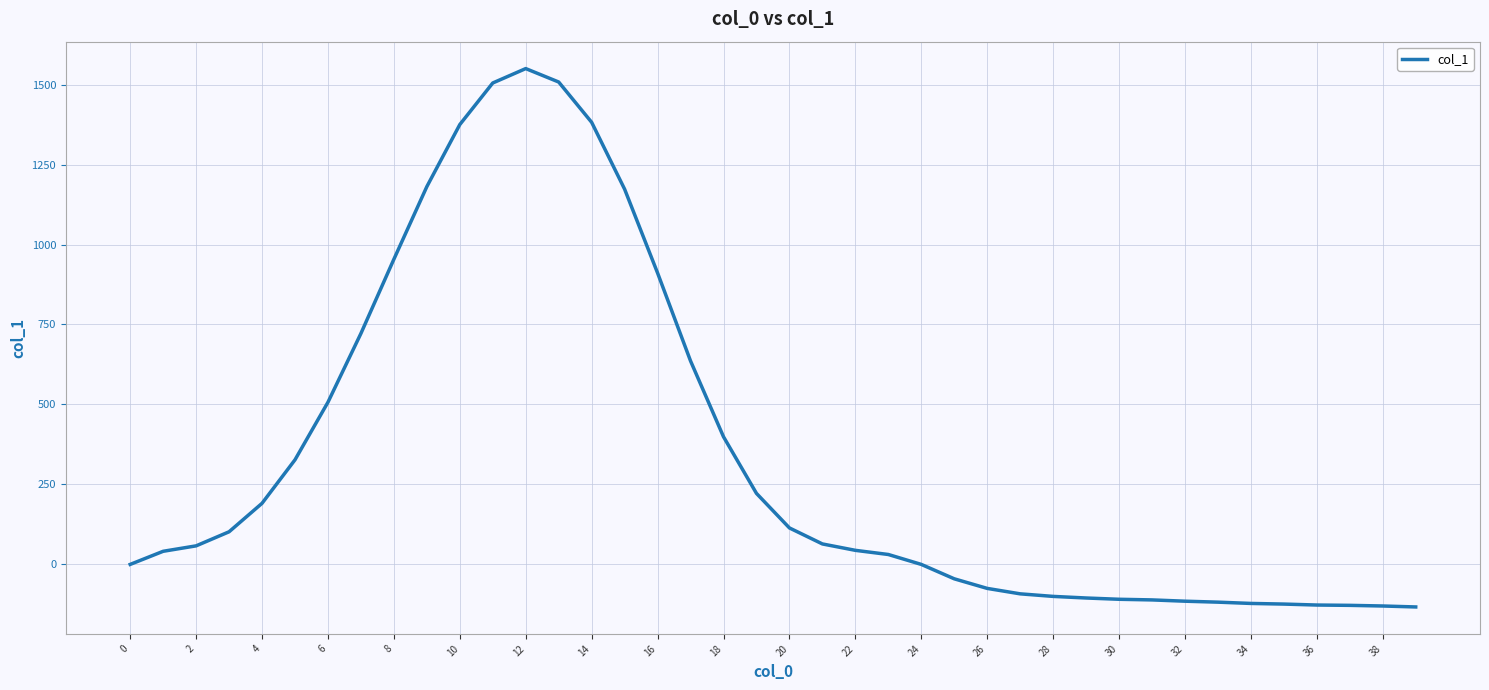

What is the minimum value shown in the chart?

-133